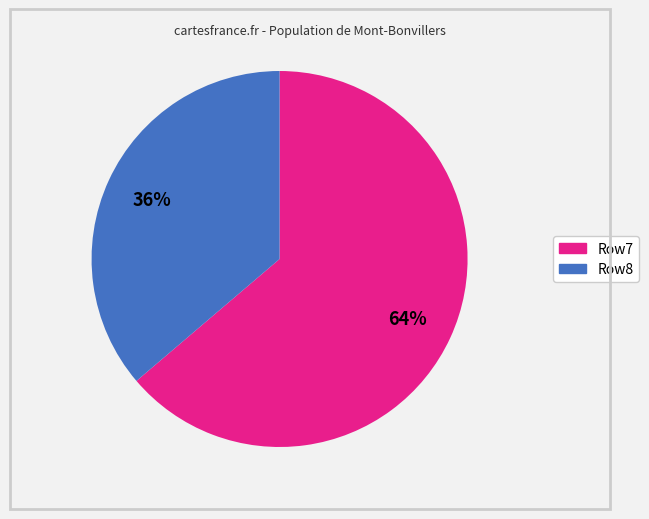

Count the number of slices in the pie.

2